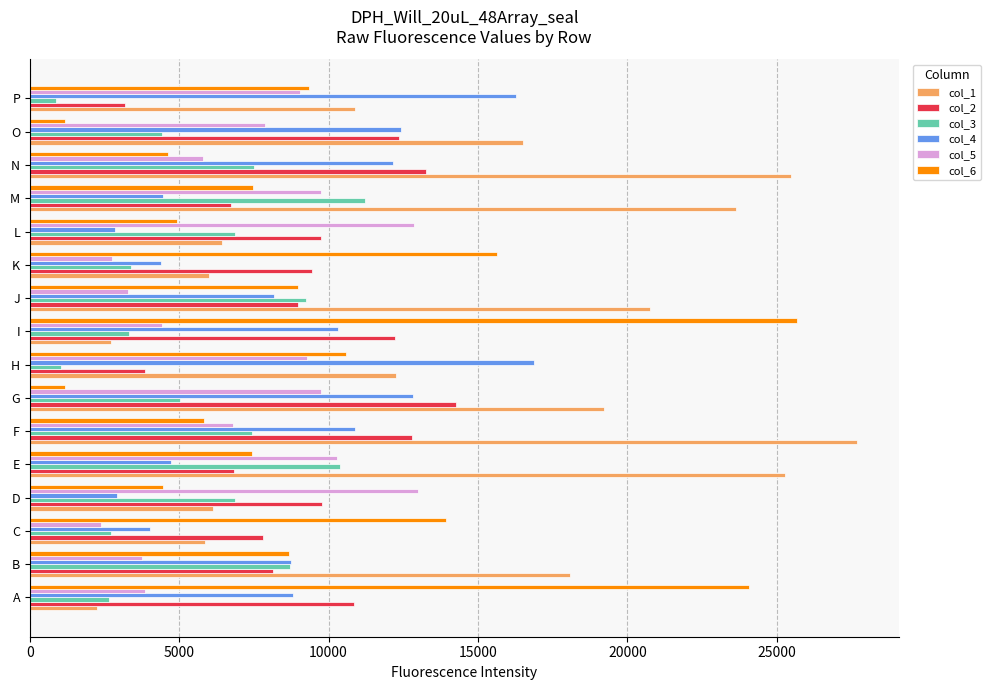

The col_3 series shows 11222 at M. True or false?

True